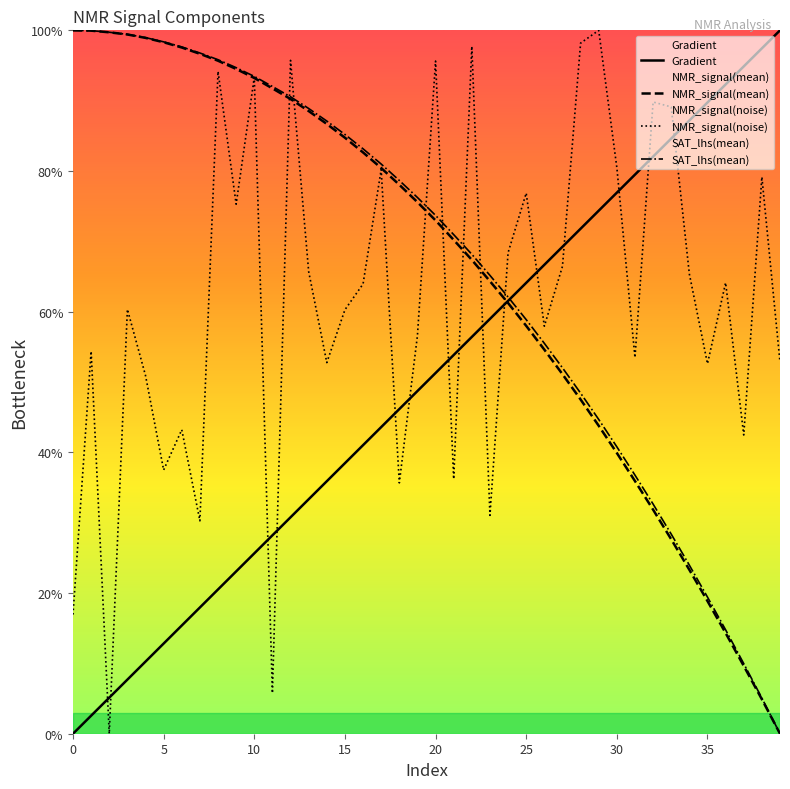

After their last crossing, which series has the higher values: NMR_signal(mean) or Gradient?

Gradient